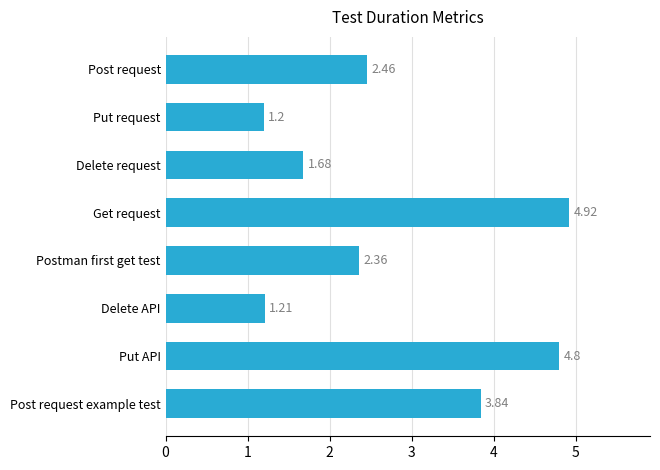

Are the bars horizontal?

Yes